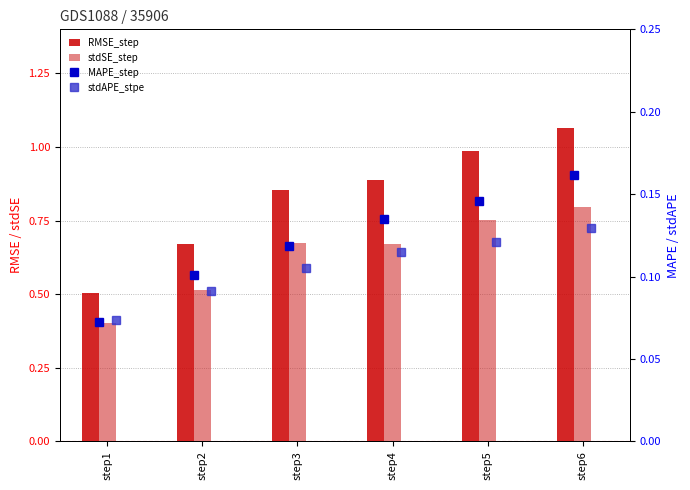

List the series in order of their peak value, highest first.

RMSE_step, stdSE_step, MAPE_step, stdAPE_stpe